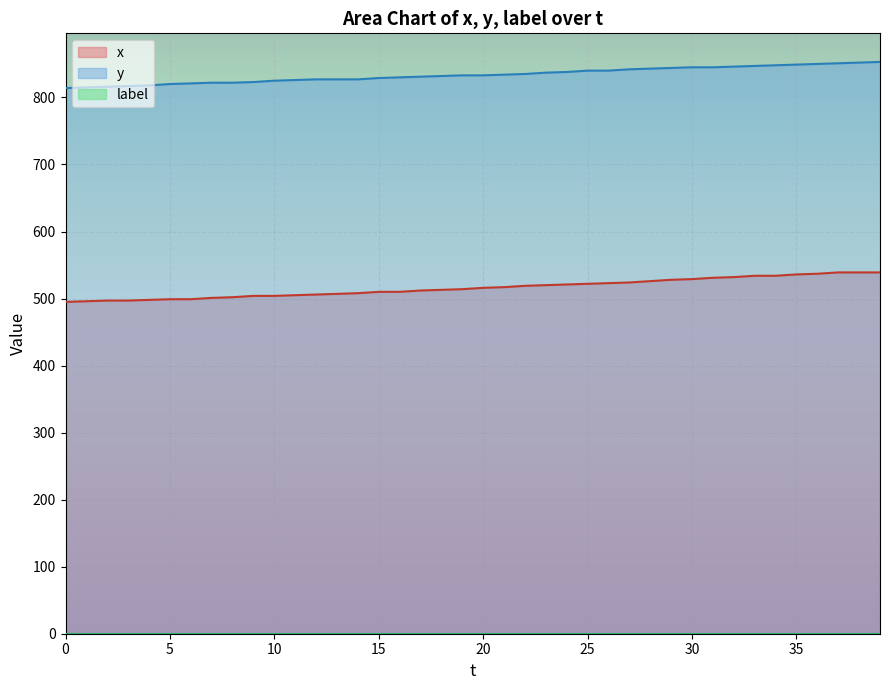

True or false: x and y cross at least once.

False